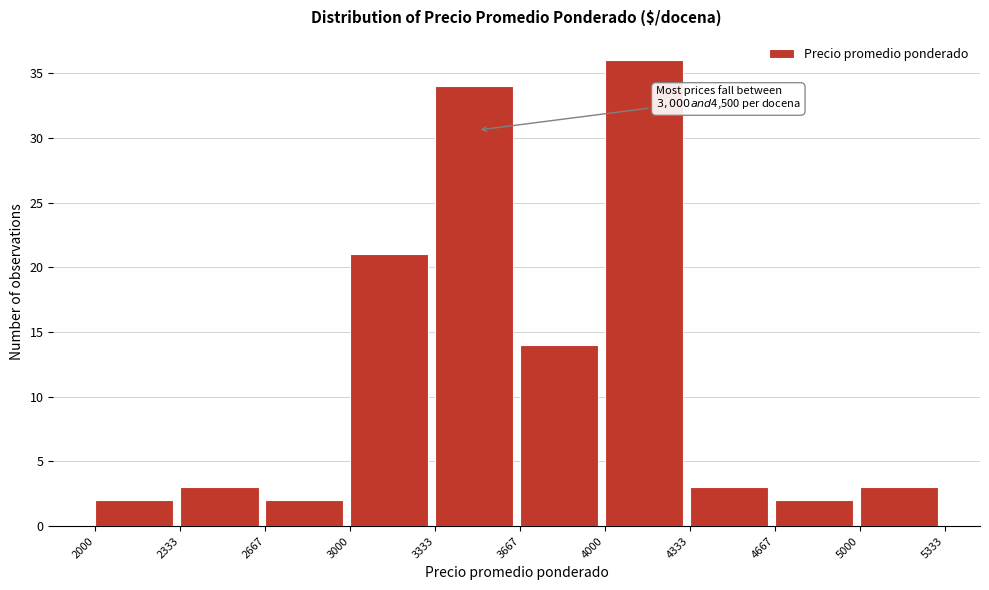

Over which range of the x-axis is the bar tallest?

4000 to 4333